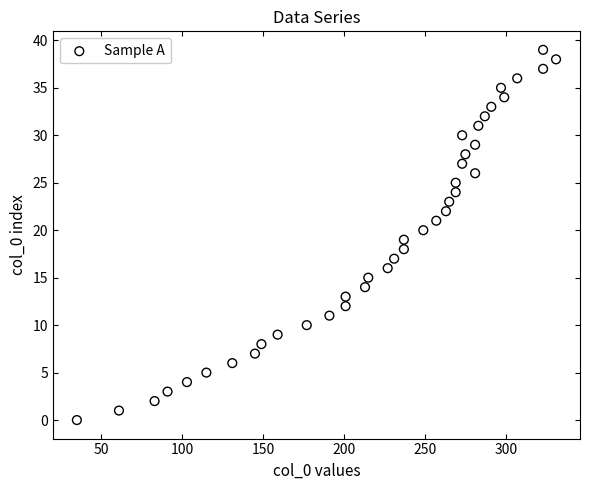

What is the range of X values (max minus min)?

296